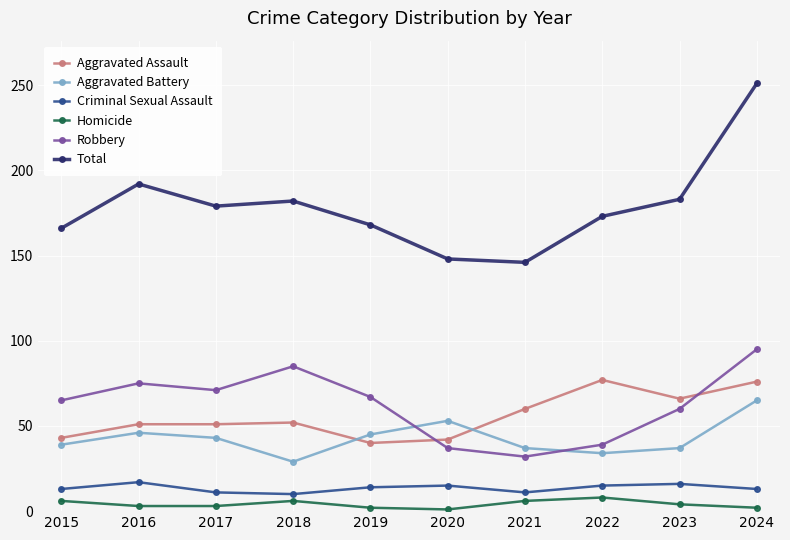

Which category has the highest value across all series?

2024